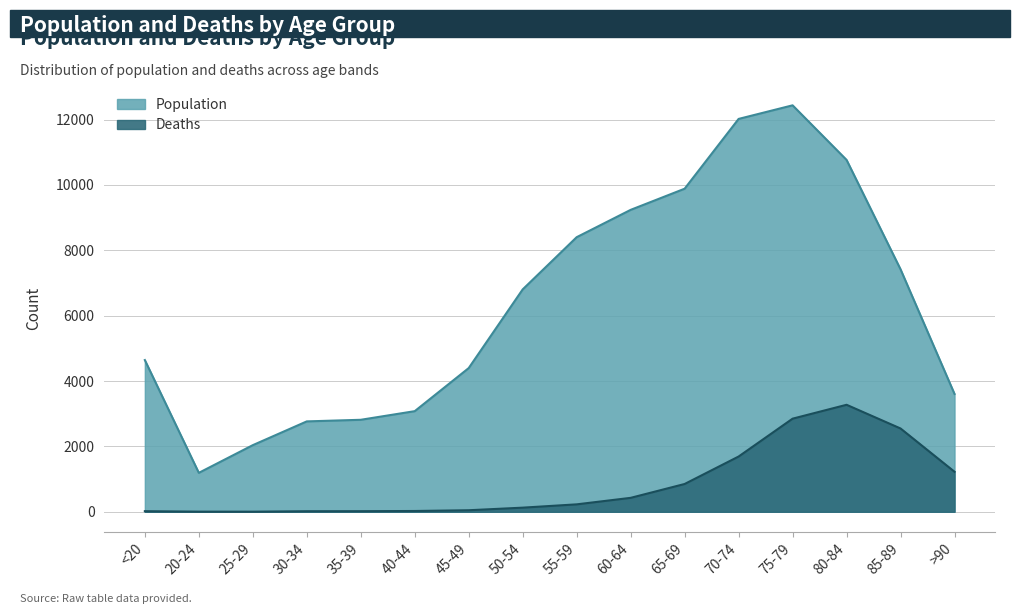

Rank the categories by Deaths value from lowest to highest.

25-29, 20-24, 30-34, <20, 35-39, 40-44, 45-49, 50-54, 55-59, 60-64, 65-69, >90, 70-74, 85-89, 75-79, 80-84